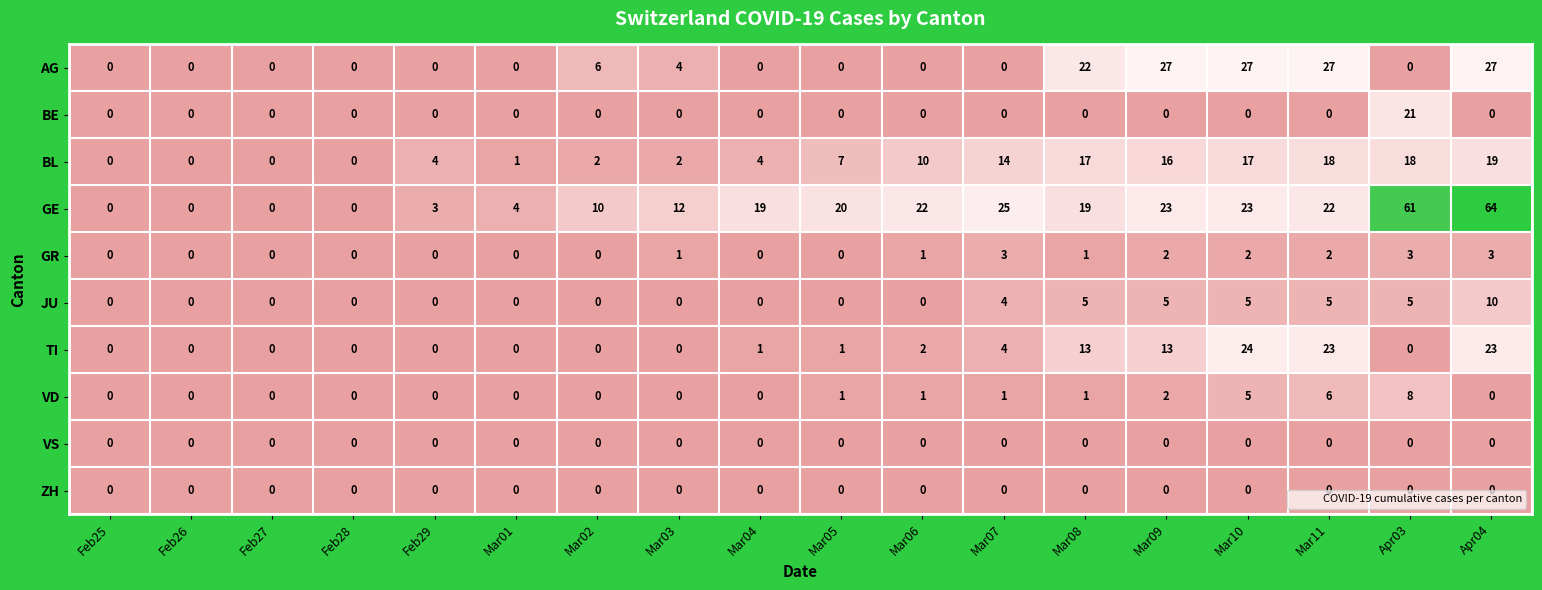

How many positive values does the TI series have?

9